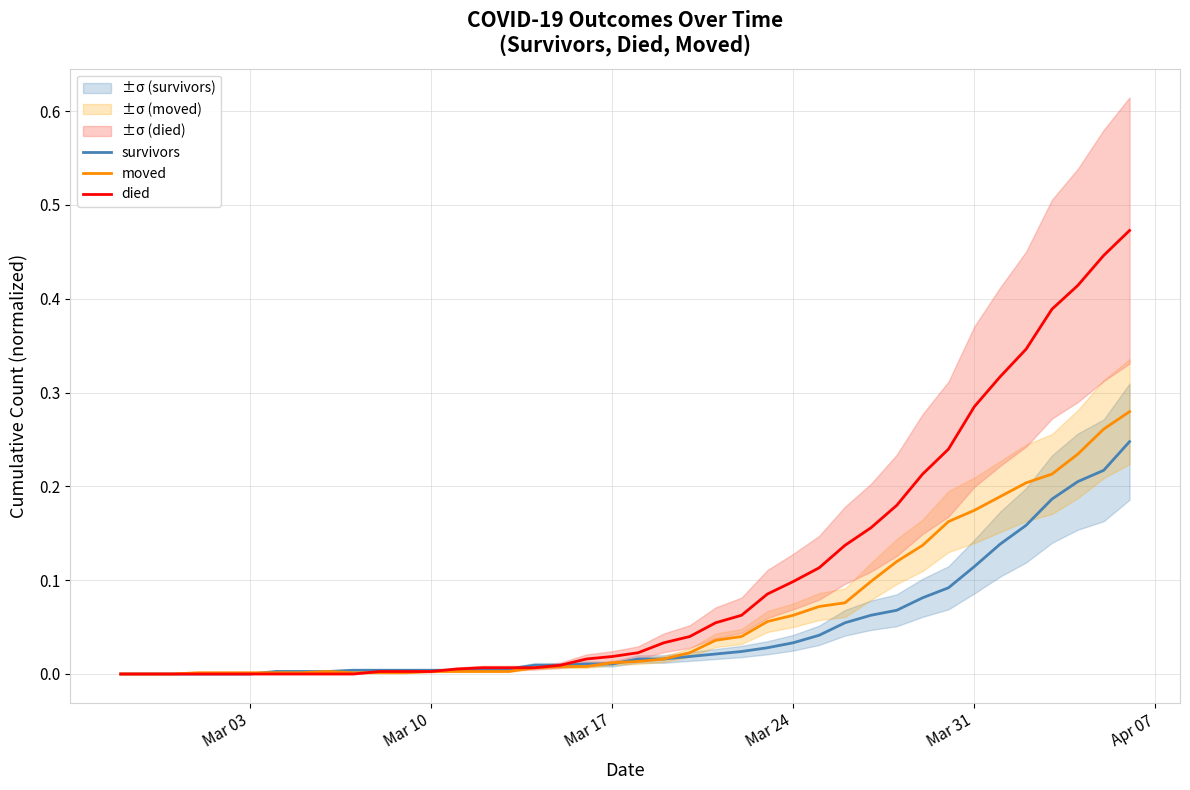

List the series in order of their overall mean, highest first.

died, moved, survivors